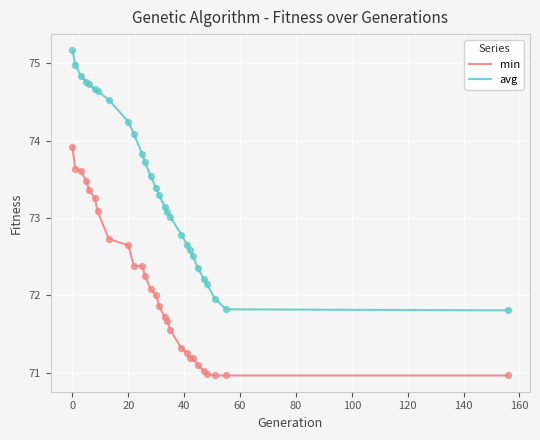

Which series has the largest range (max minus min)?

avg